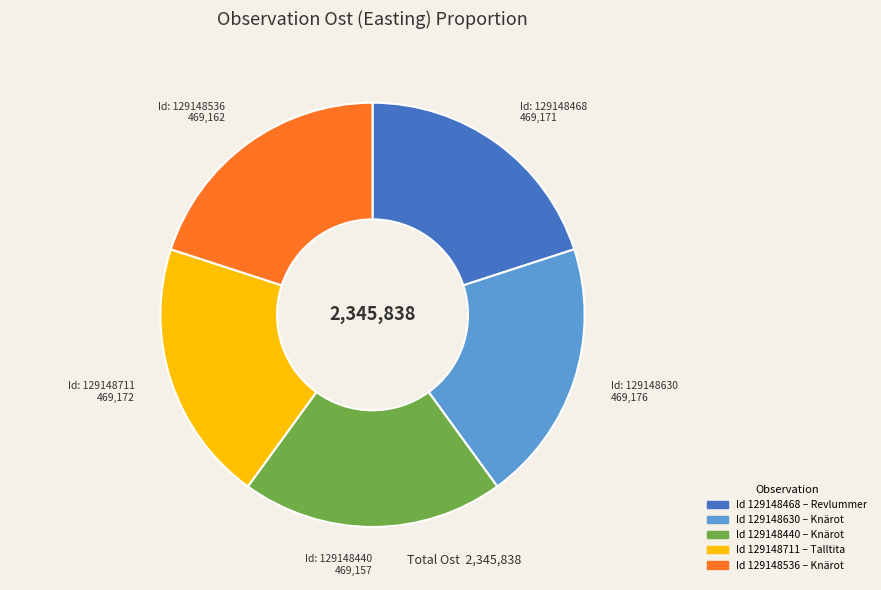

Is there any slice that represents more than half of the pie?

No